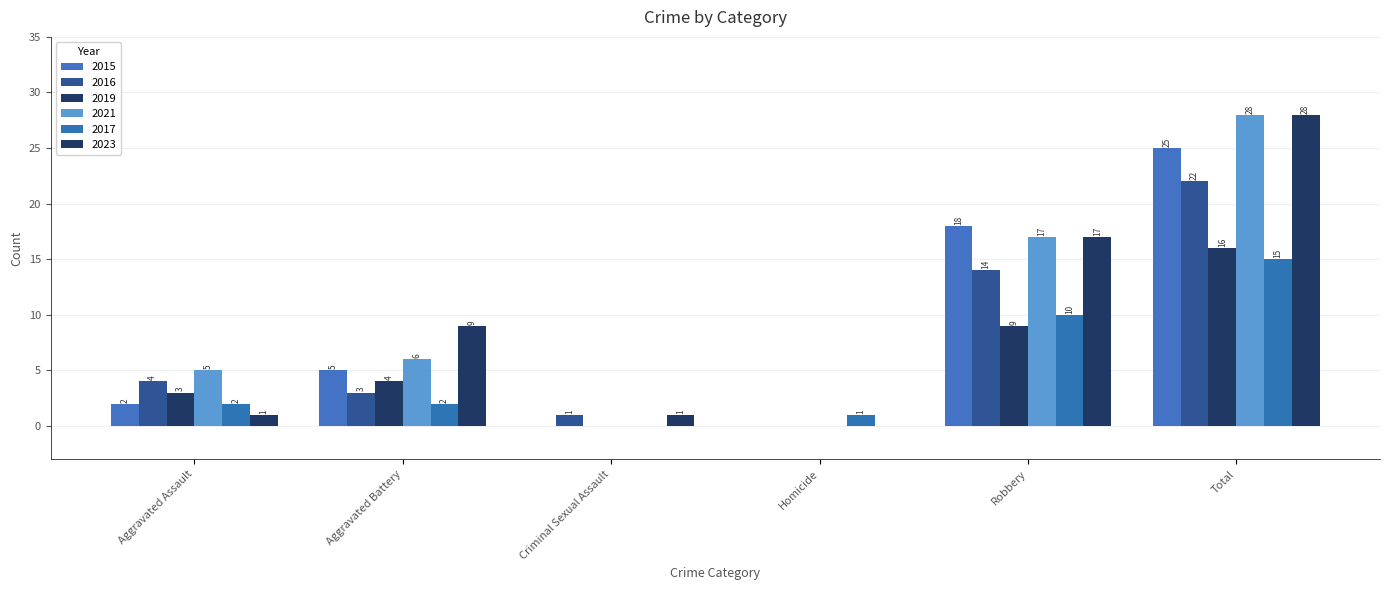

Which has a higher value, Criminal Sexual Assault or Aggravated Battery?

Aggravated Battery